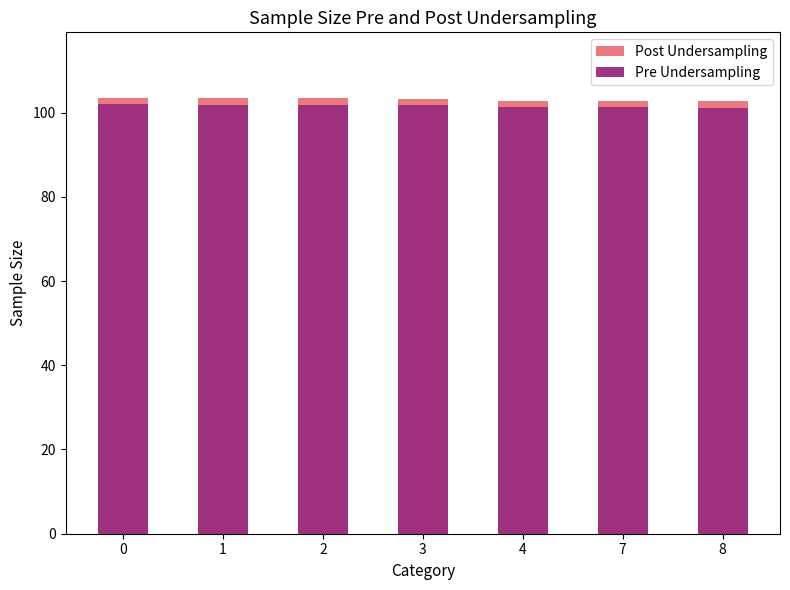

At which category does the chart reach its minimum across all series?

8